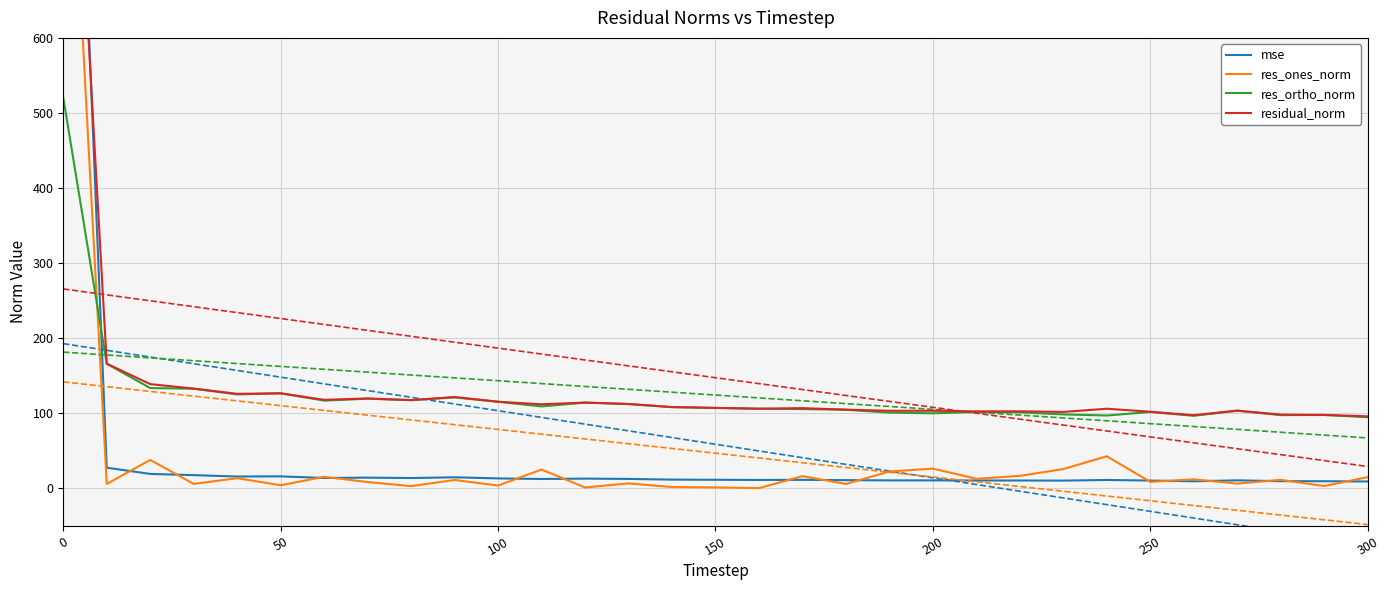

Count the number of categories in the chart.

31